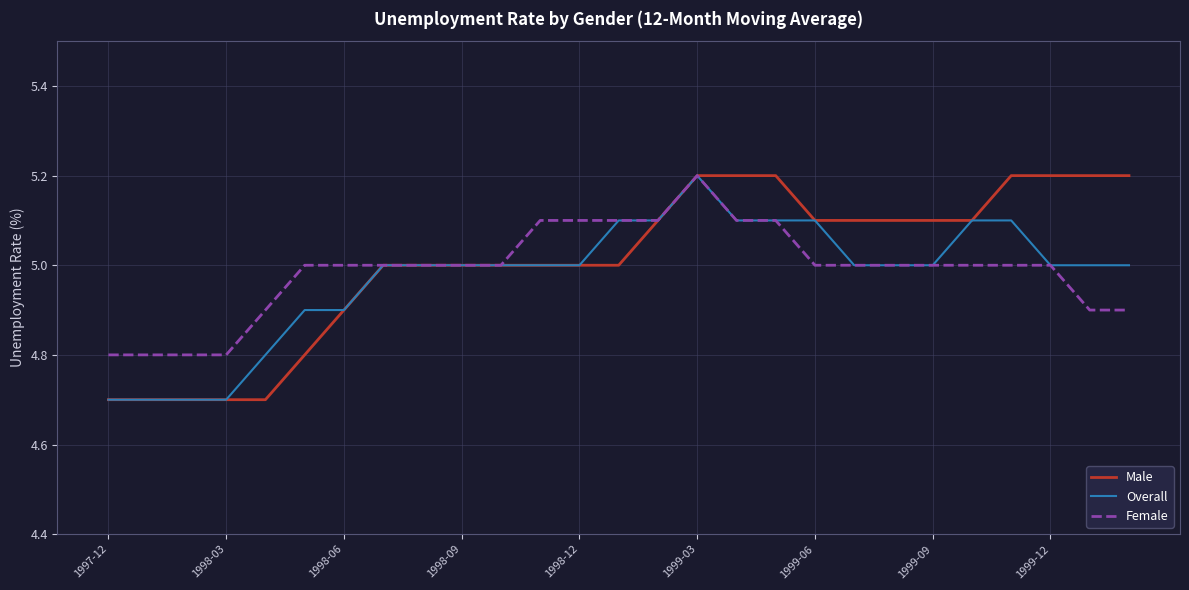

What is the smallest value displayed?

4.7